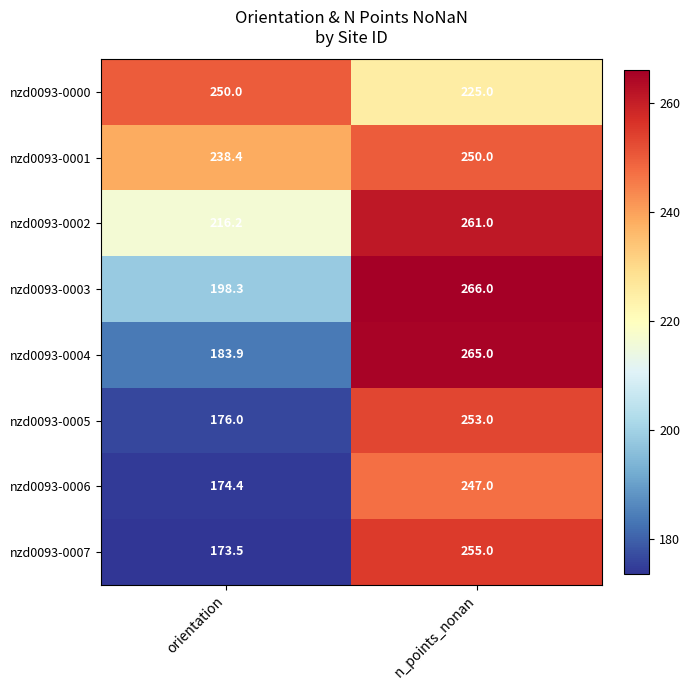

Reading right to left, transcribe all the data shown in this chart.

nzd0093-0000: n_points_nonan=225.0	orientation=250.0
nzd0093-0001: n_points_nonan=250.0	orientation=238.4
nzd0093-0002: n_points_nonan=261.0	orientation=216.2
nzd0093-0003: n_points_nonan=266.0	orientation=198.3
nzd0093-0004: n_points_nonan=265.0	orientation=183.9
nzd0093-0005: n_points_nonan=253.0	orientation=176.0
nzd0093-0006: n_points_nonan=247.0	orientation=174.4
nzd0093-0007: n_points_nonan=255.0	orientation=173.5